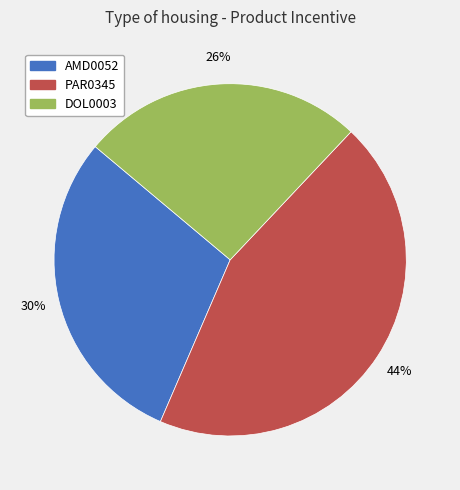

To the nearest percent, what is the average slice percentage?

33%